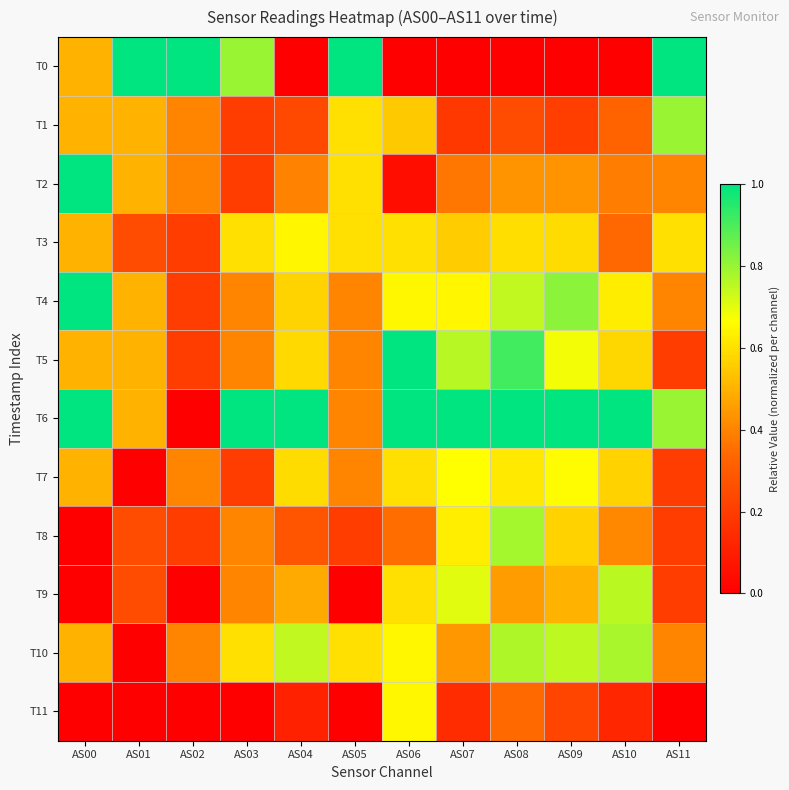

List the series in order of their peak value, lowest first.

T3, T11, T7, T9, T10, T8, T1, T0, T2, T4, T5, T6